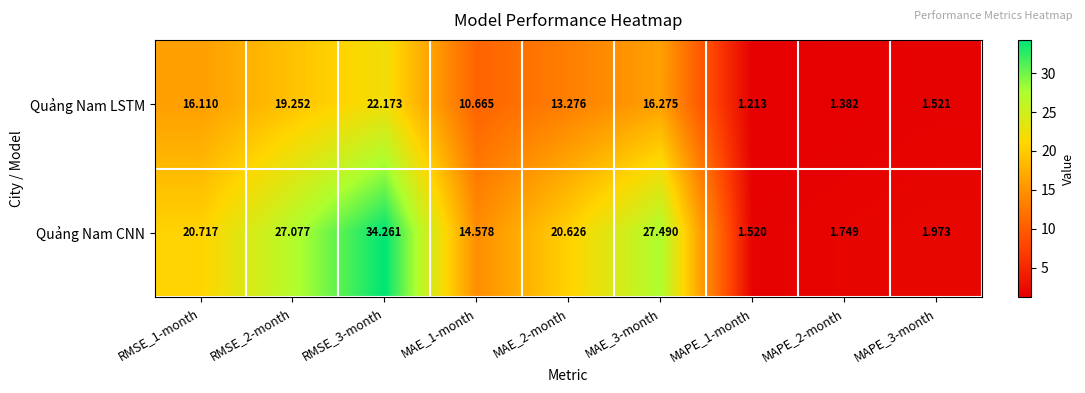

Which series has the largest range (max minus min)?

Quảng Nam CNN